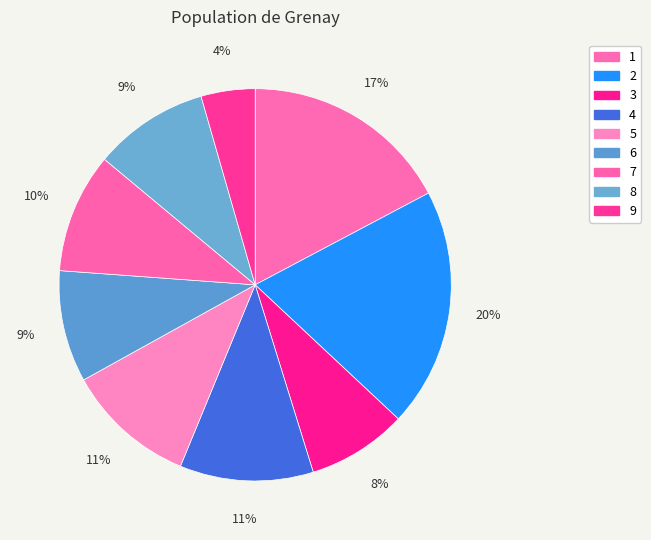

What is the change in value from 2 to 4?

-44.6